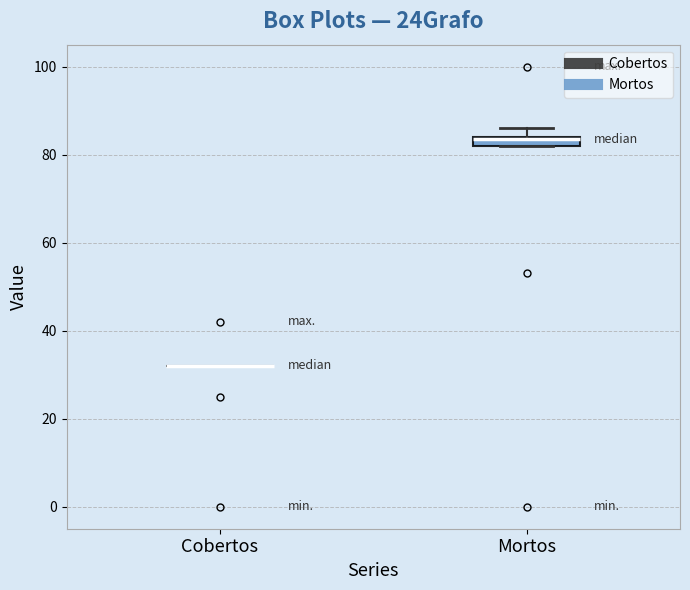

Comparing the boxes themselves (not the whiskers), which one is the tallest?

Mortos